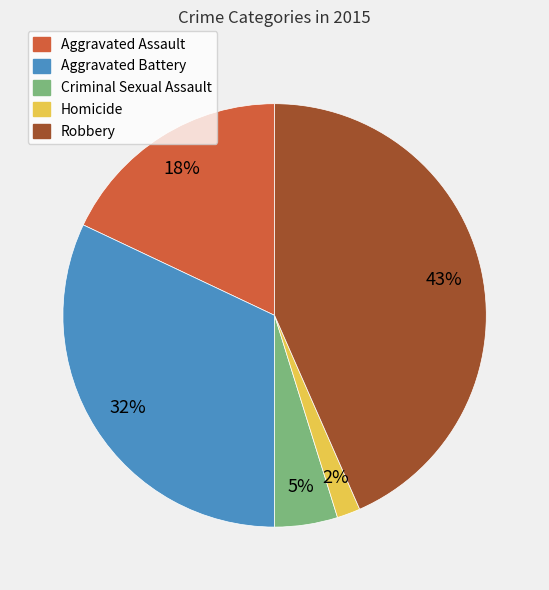

Is Criminal Sexual Assault the majority of the pie?

No